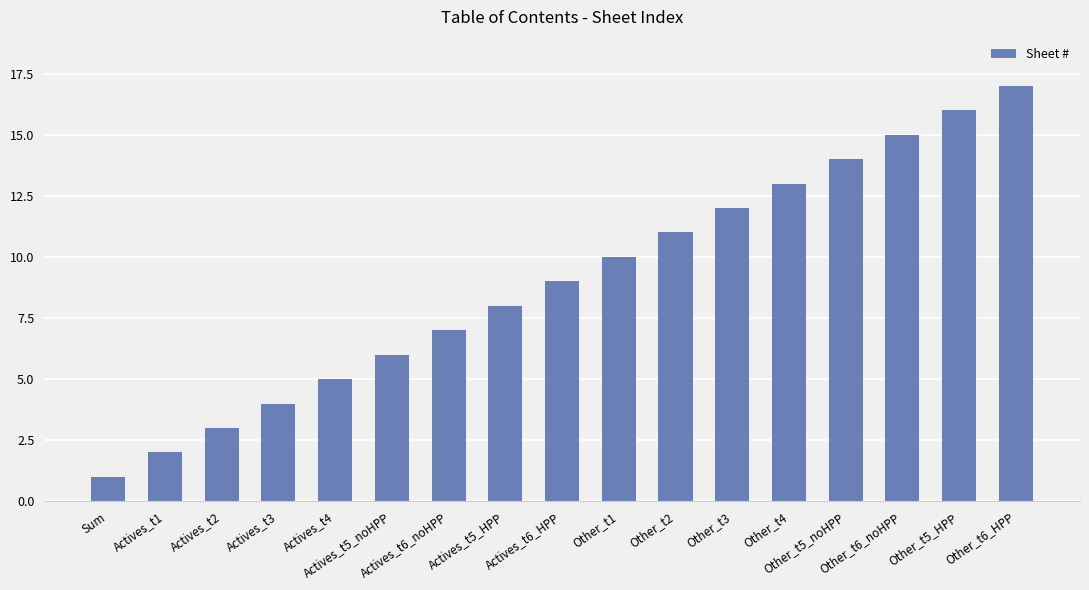

What is the maximum value shown in the chart?

17